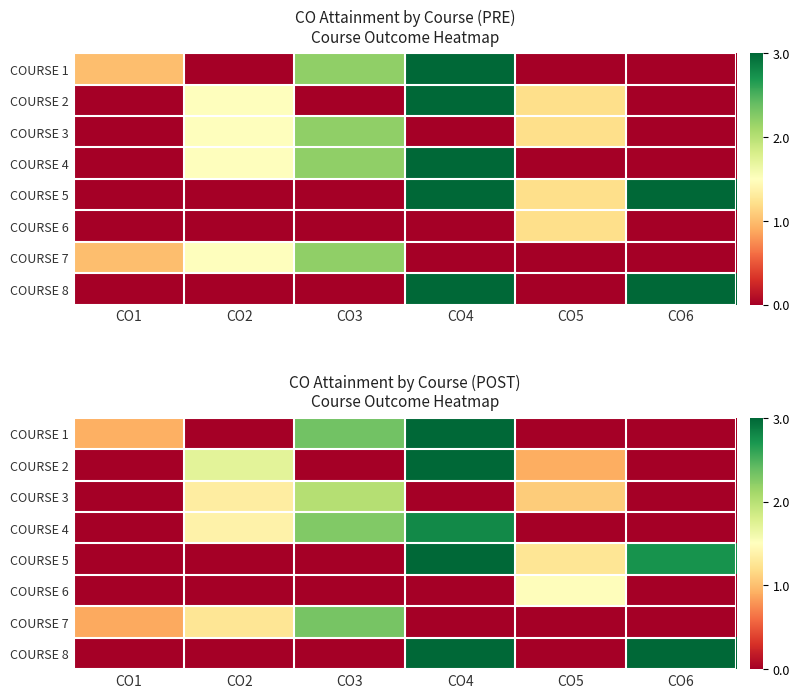

At which category does the chart reach its minimum across all series?

CO2